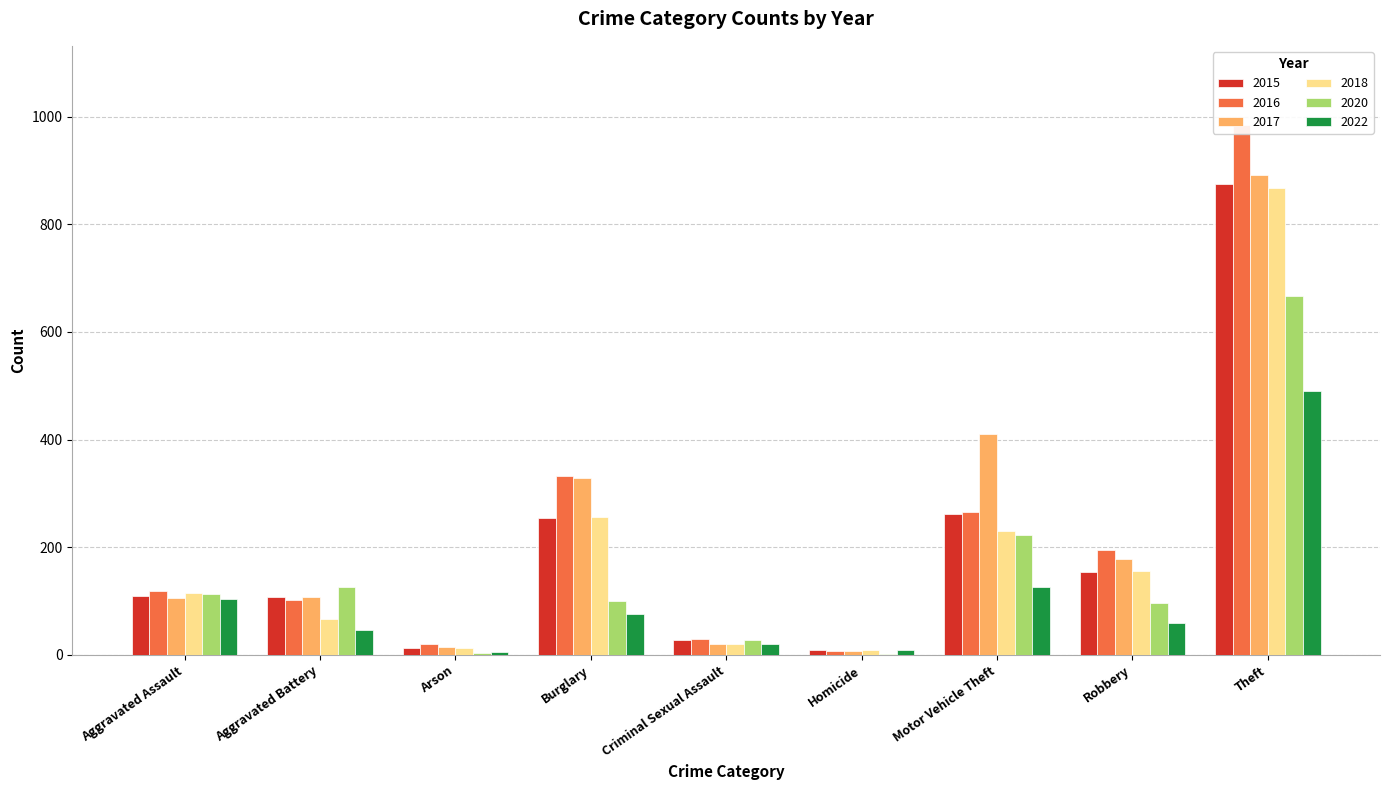

What position from the right is Homicide?

4